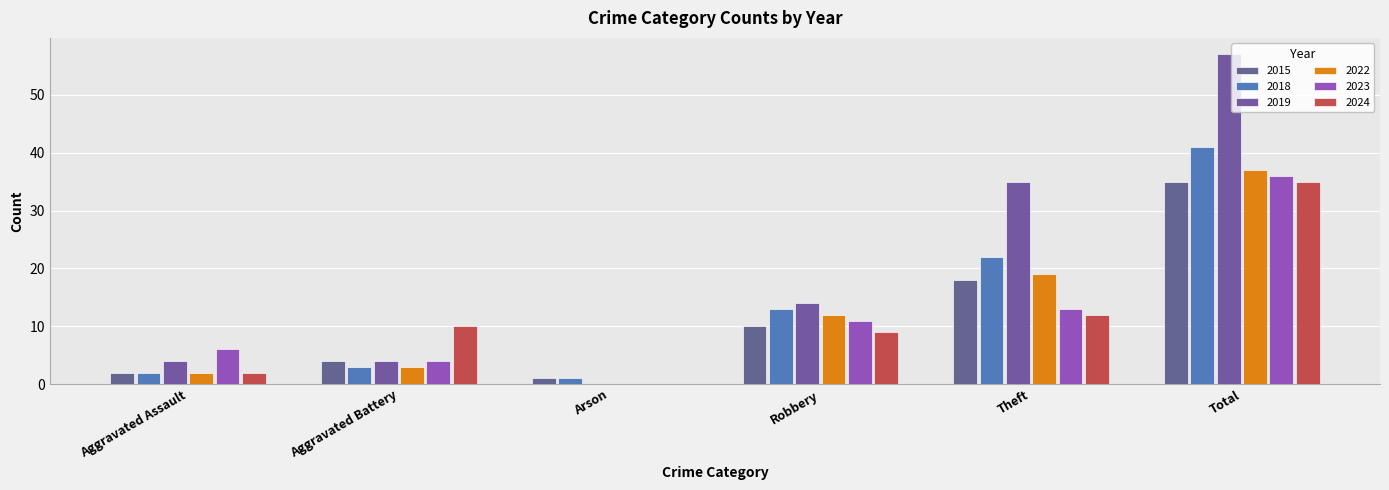

At which label does 2022 reach its minimum?

Arson